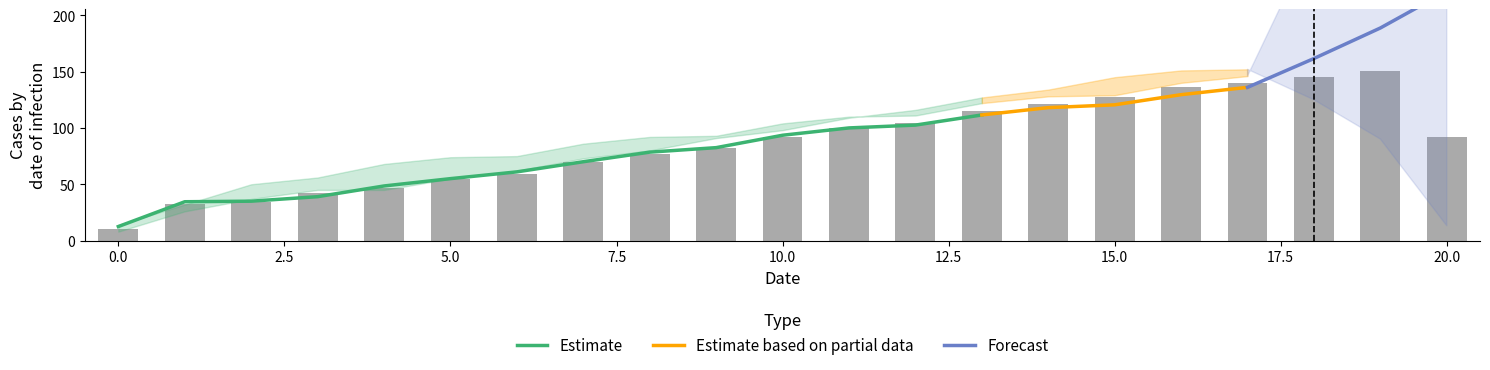

How many groups of bars are there?

21